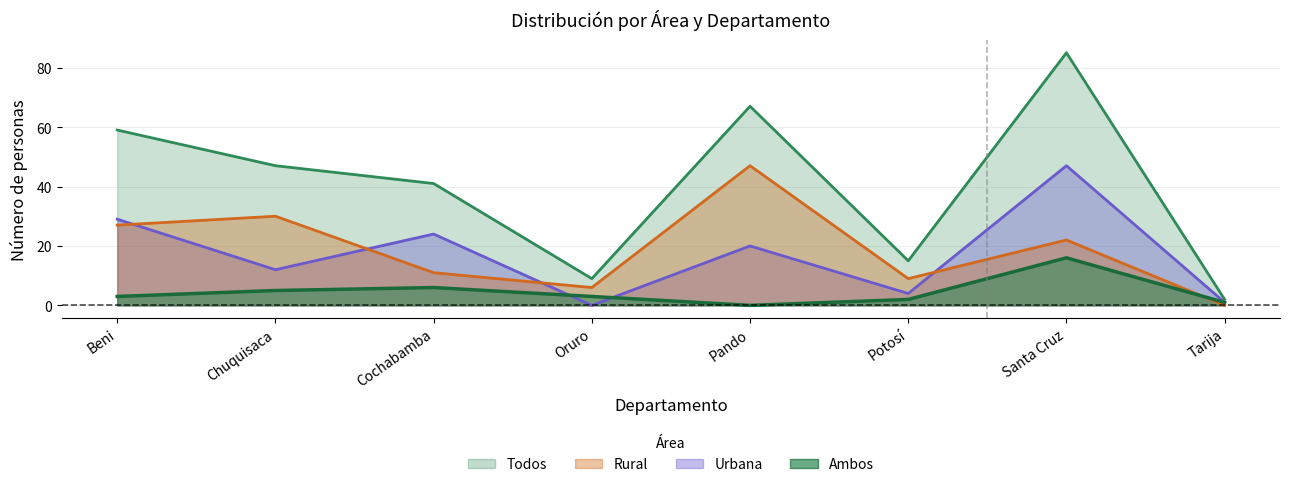

What is the total value across all series at Cochabamba?

82